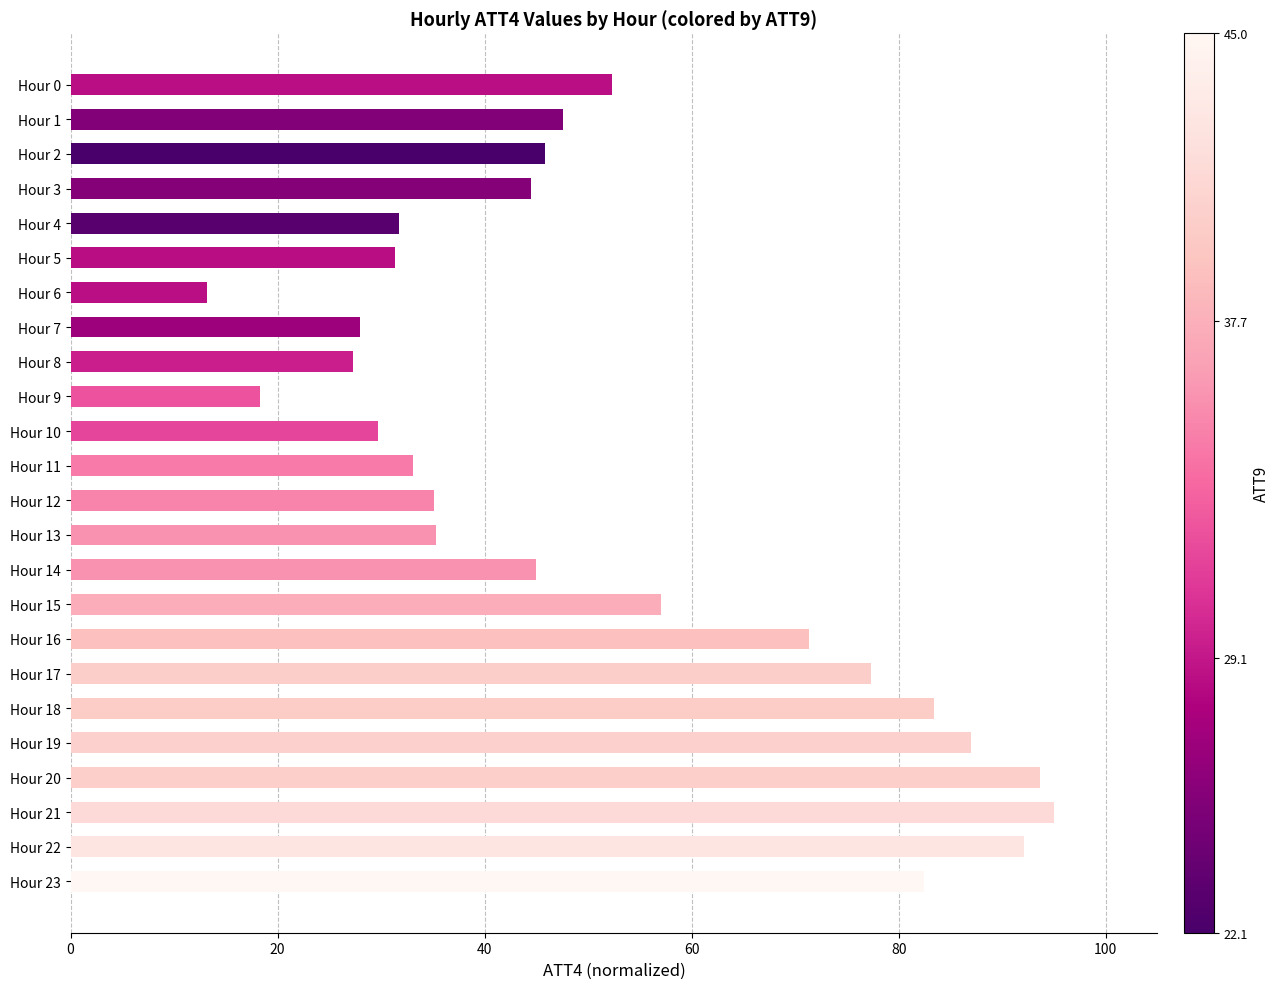

What is the change in value from Hour 8 to Hour 17?

+50.1